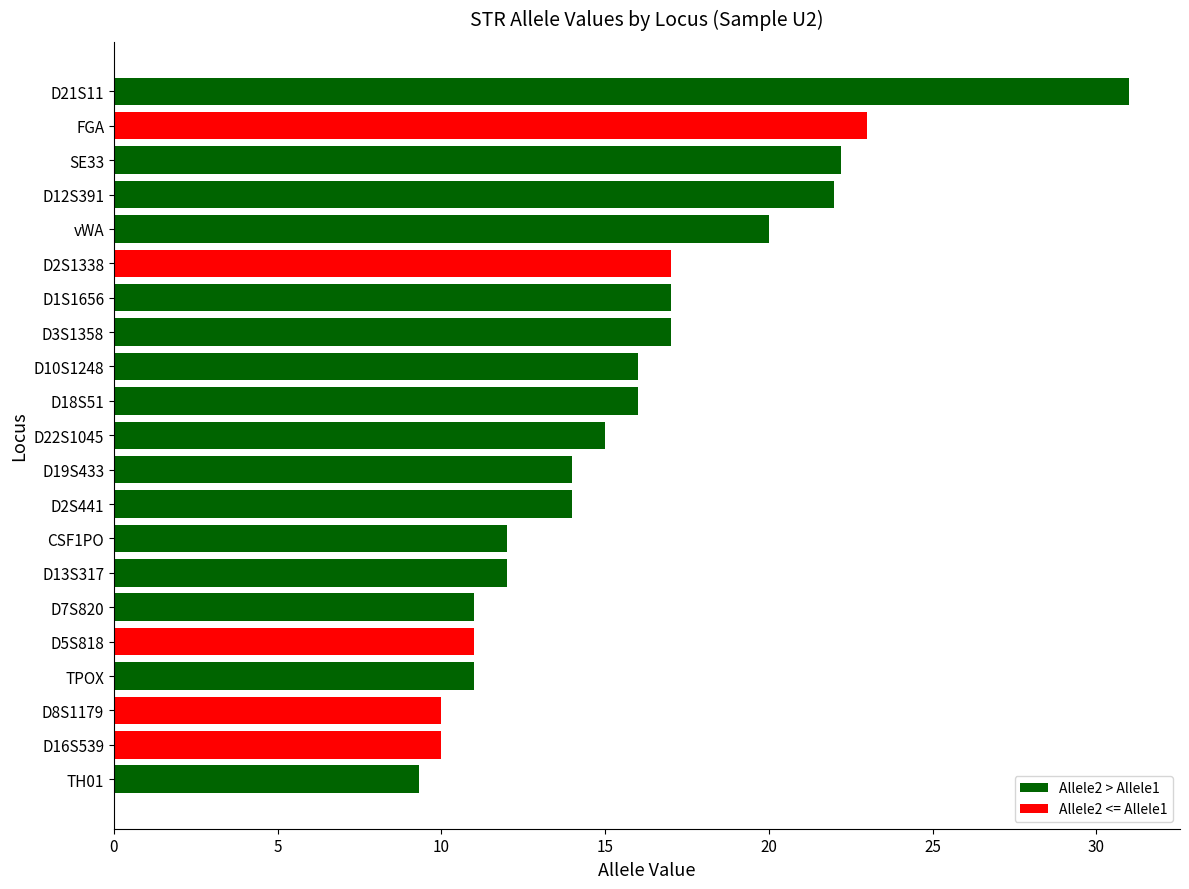

What is the difference between the maximum and second lowest values?

21.0